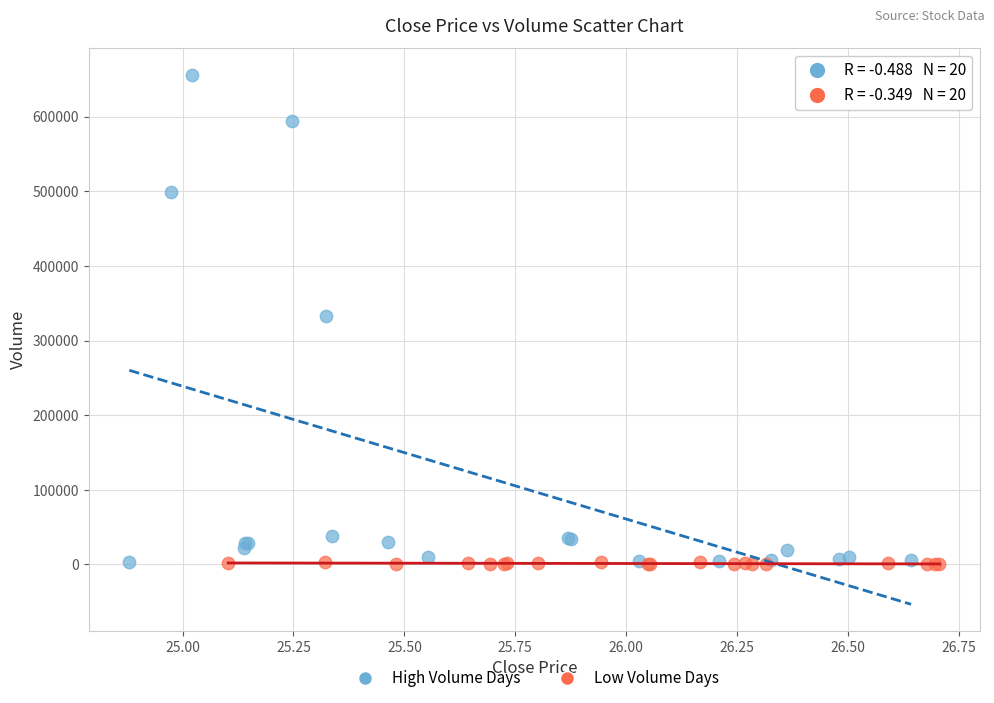

Which series contains the highest Y value?

High Volume Days